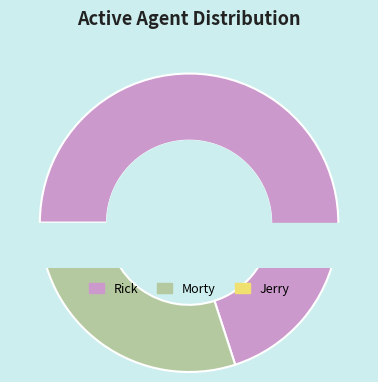

Is it true that Jerry is 14% of the pie?

False